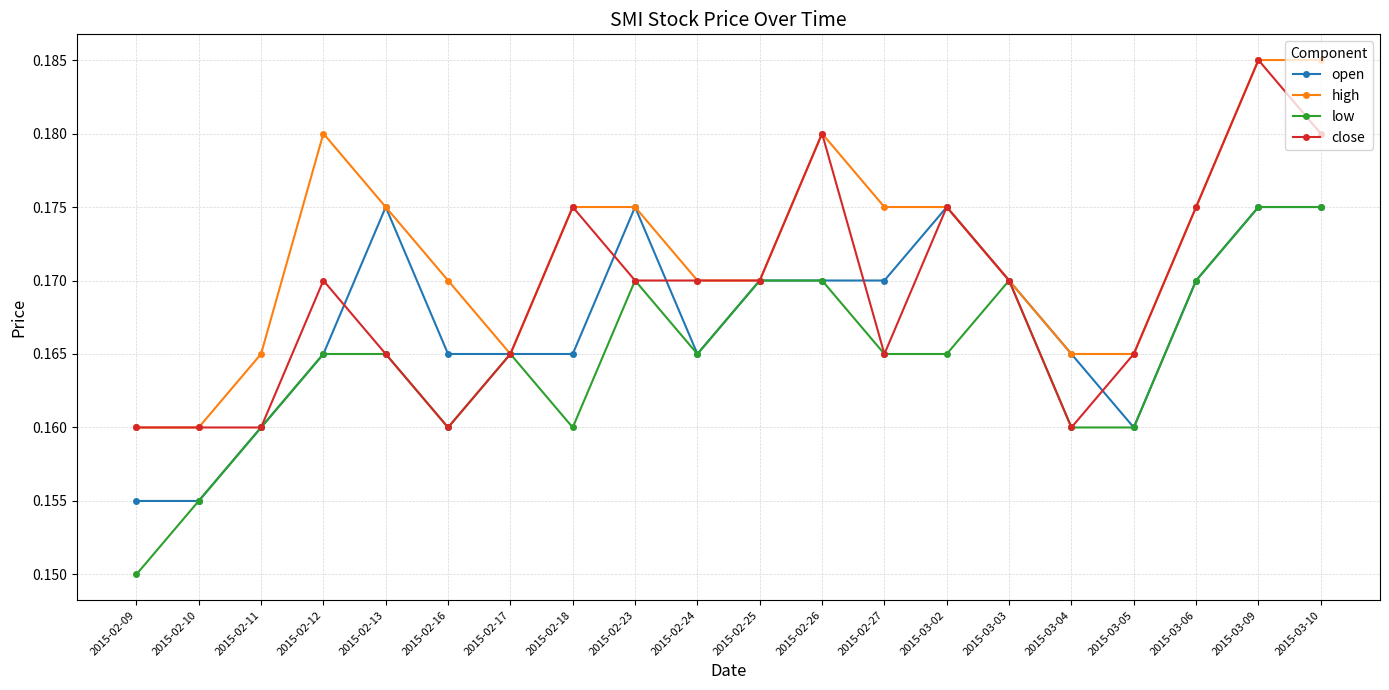

What position from the left is 2015-02-24?

10